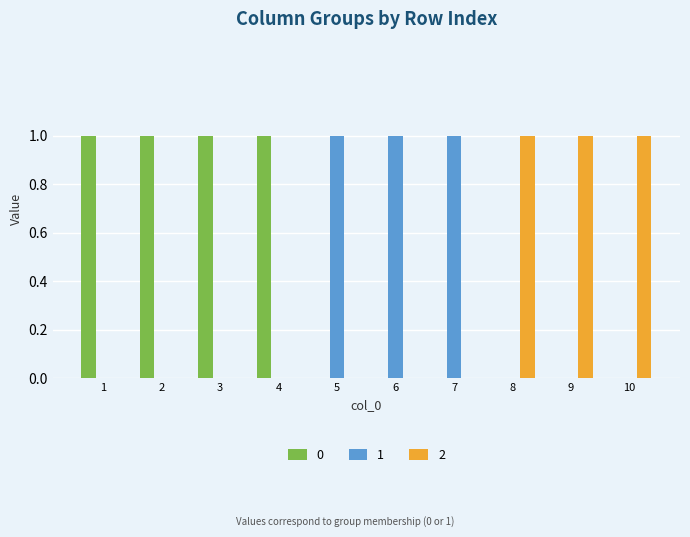

Is the value of 1 at 5 greater than the value of 2 at 6?

Yes